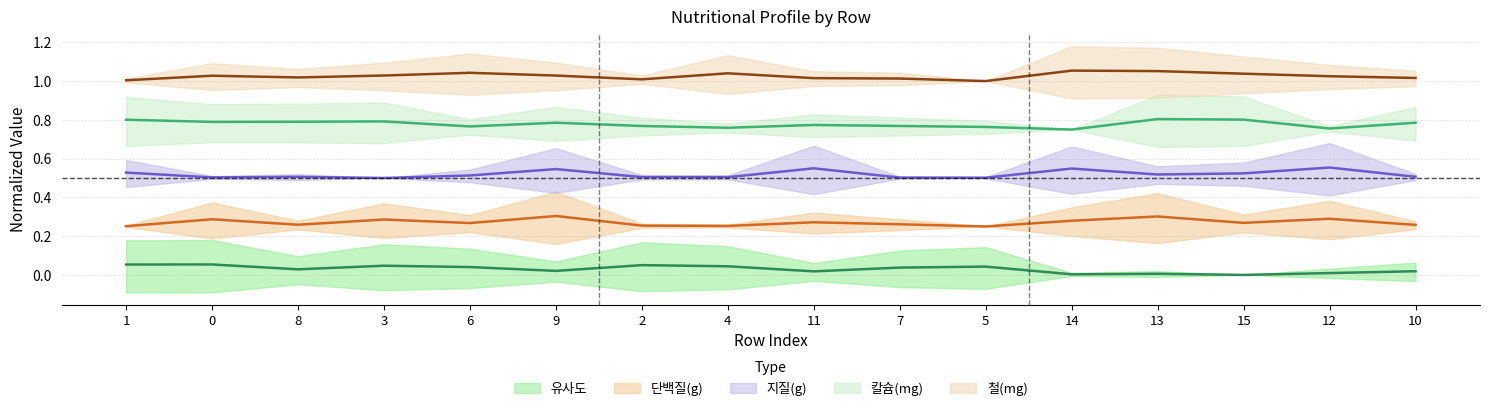

What is the label of the 3rd point from the right?

15